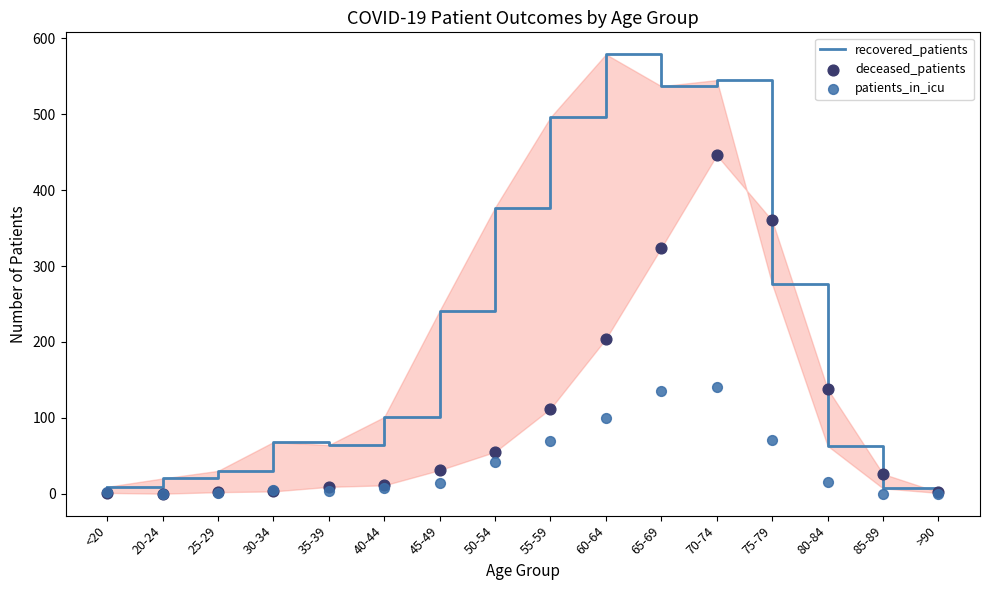

Is the value of recovered_patients at 50-54 greater than the value of deceased_patients at >90?

Yes